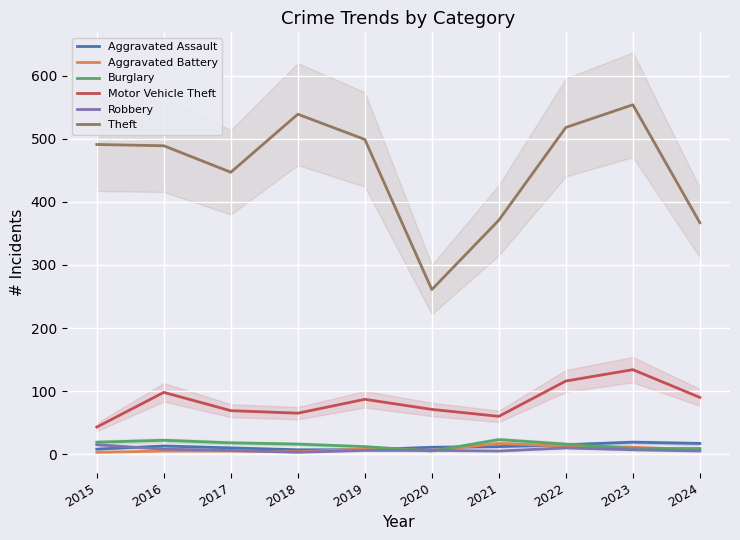

At 2016, list the series in order from largest to smallest.

Theft, Motor Vehicle Theft, Burglary, Aggravated Assault, Robbery, Aggravated Battery